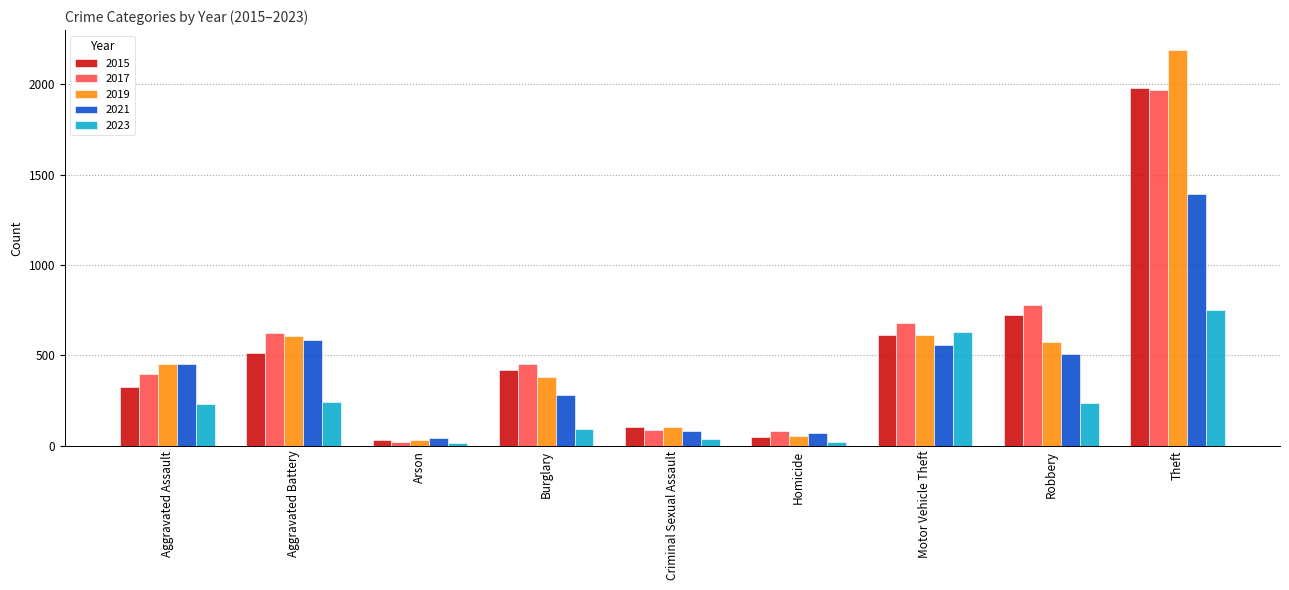

What is the difference between the highest and lowest values at Aggravated Battery?

382